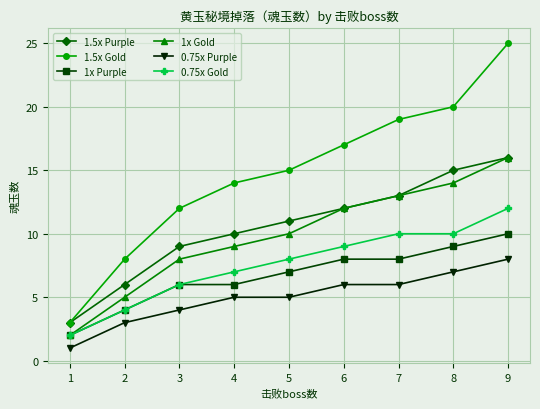

What is the value of the 0.75x Gold point at the 4th from the left?

7